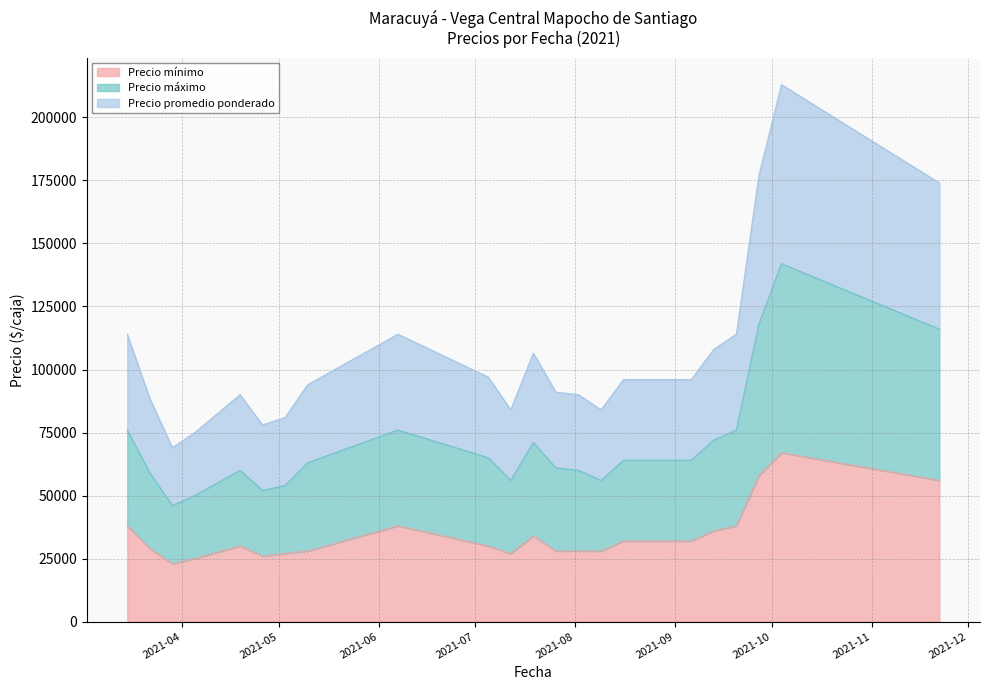

At how many categories does at least one series exceed 163607?

3